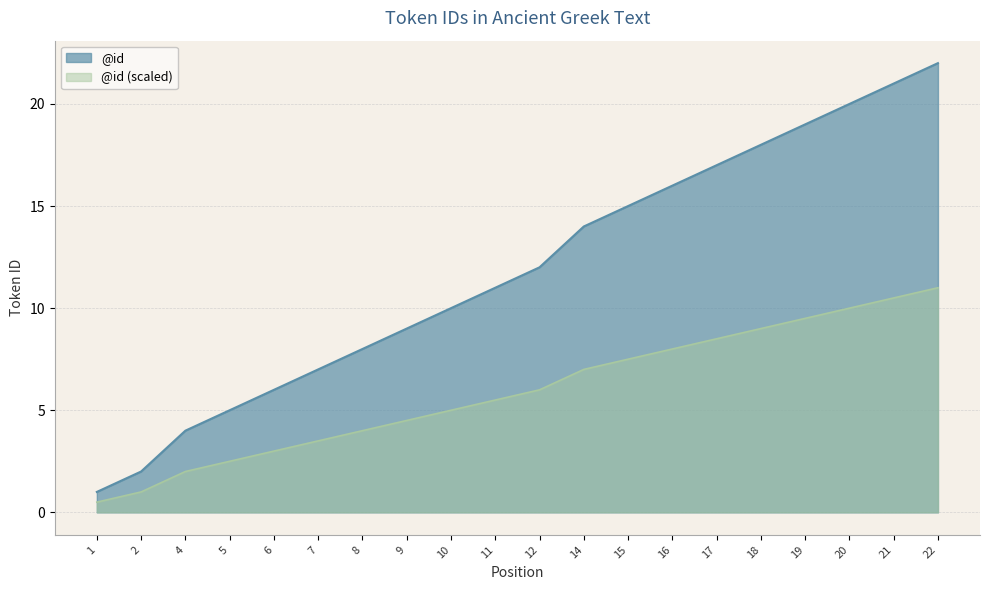

What is the greatest value displayed?

22.0